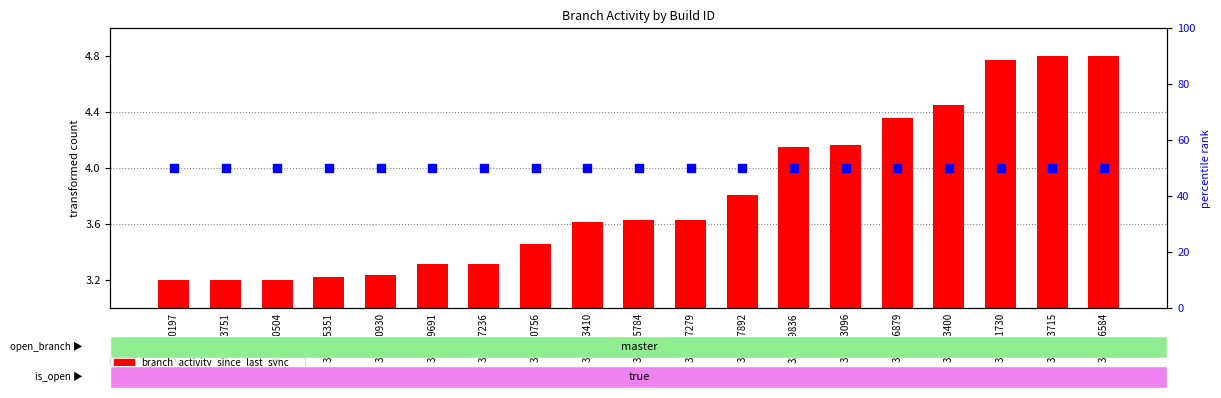

At which category is the sum across all series the highest?

347466584